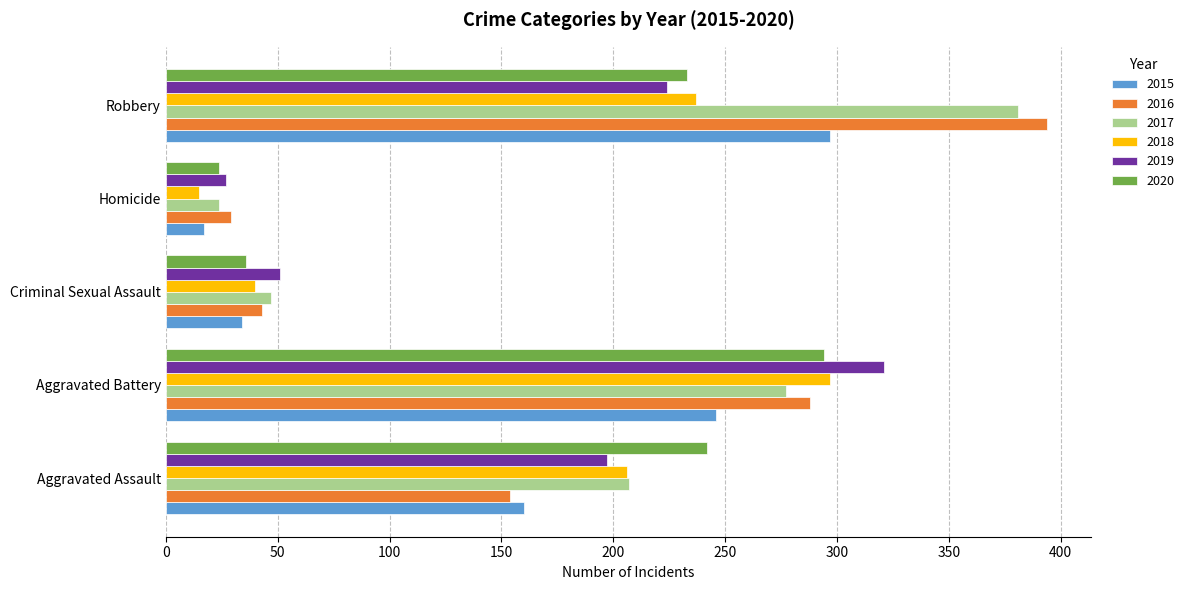

What is the difference between the 2017 values at Criminal Sexual Assault and Homicide?

23